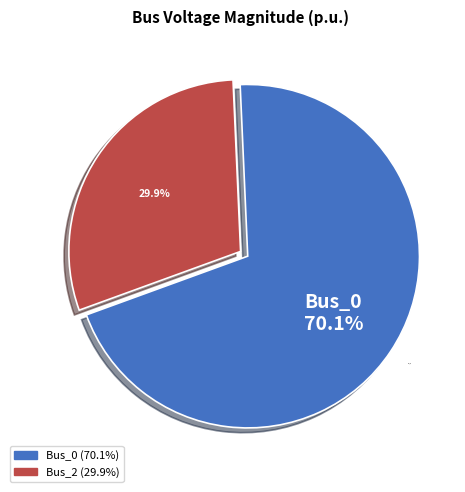

True or false: Bus_0 accounts for 70% of the total.

True